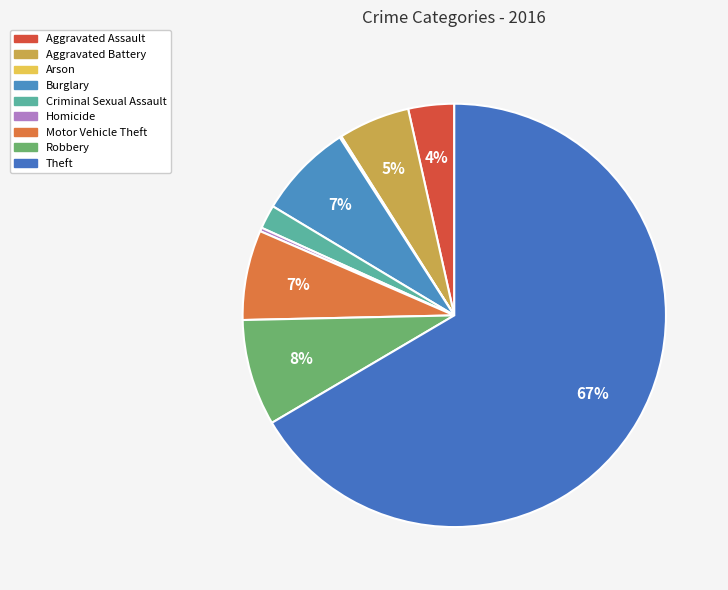

Does any single category account for the majority?

Yes